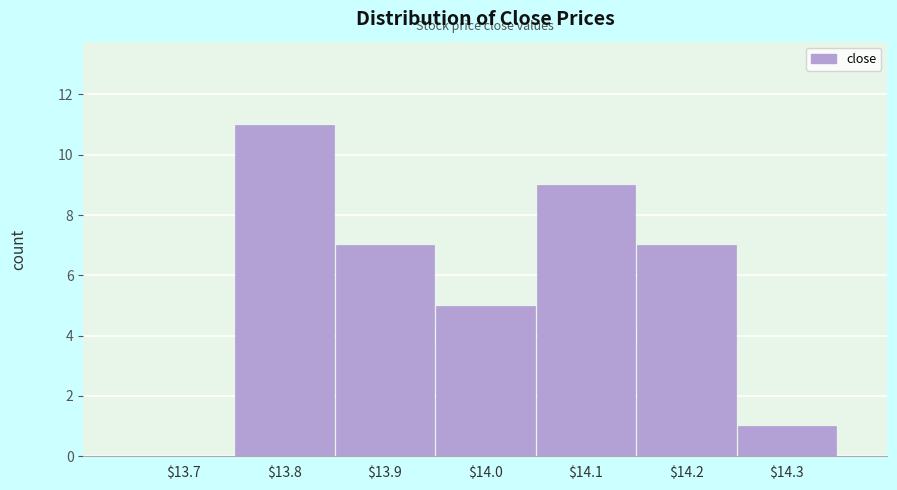

What is the sum of all values?

40